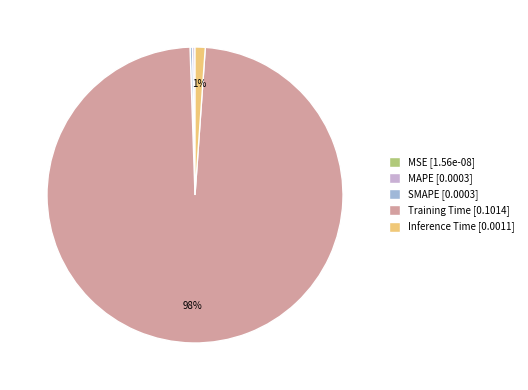

To the nearest percent, what is the average slice percentage?

20%